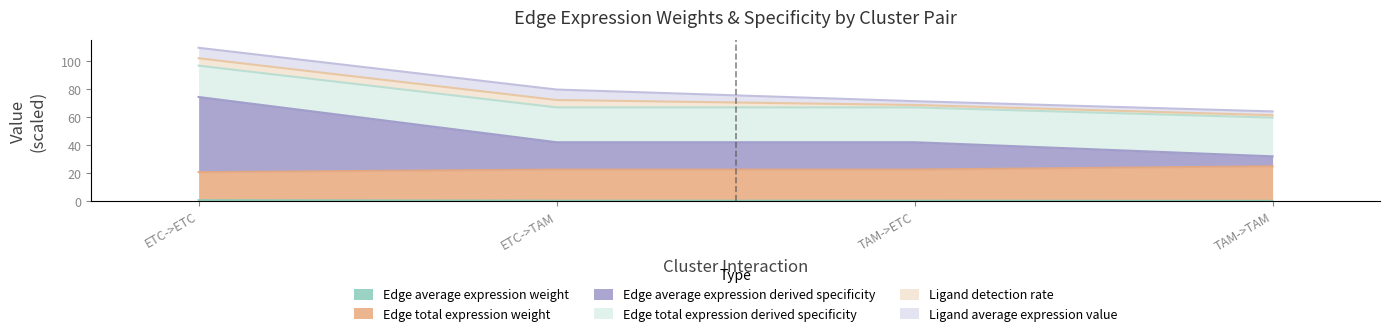

At which category is the sum across all series the highest?

ETC->ETC